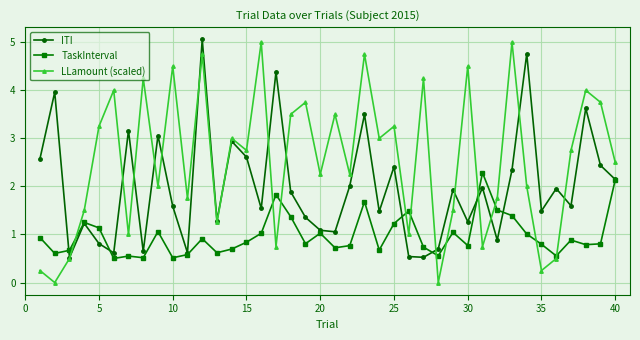

Which series has the largest total across all categories?

LLamount (scaled)